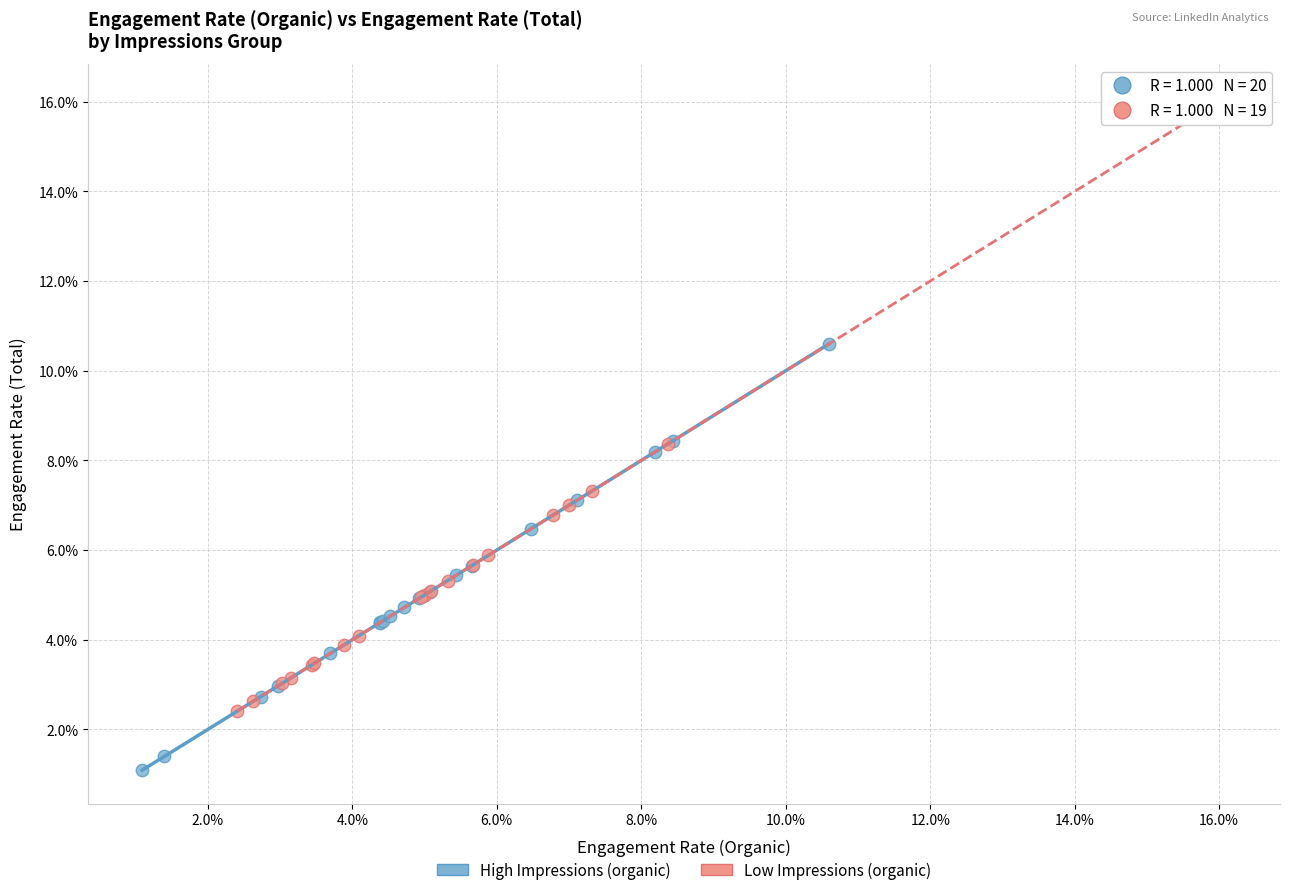

Which series reaches the minimum Y coordinate?

High Impressions (organic)